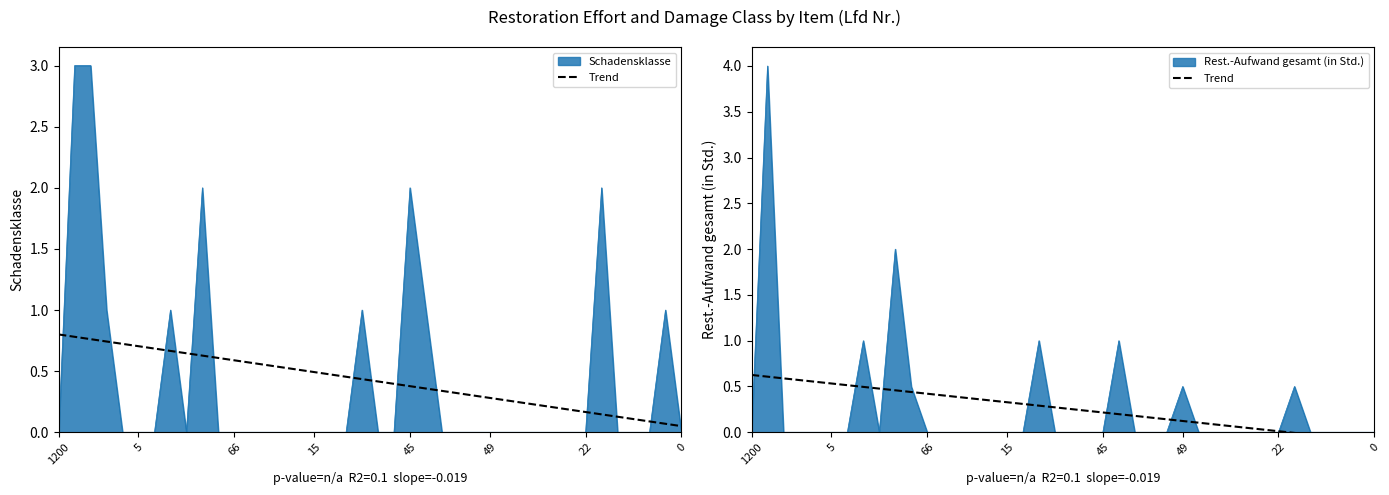

True or false: the data shows 0.1 at 24.

False